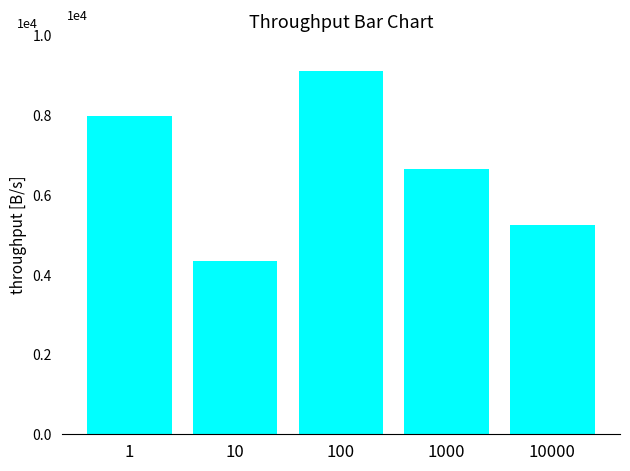

What is the sum of the values at 10000 and 1?

13241